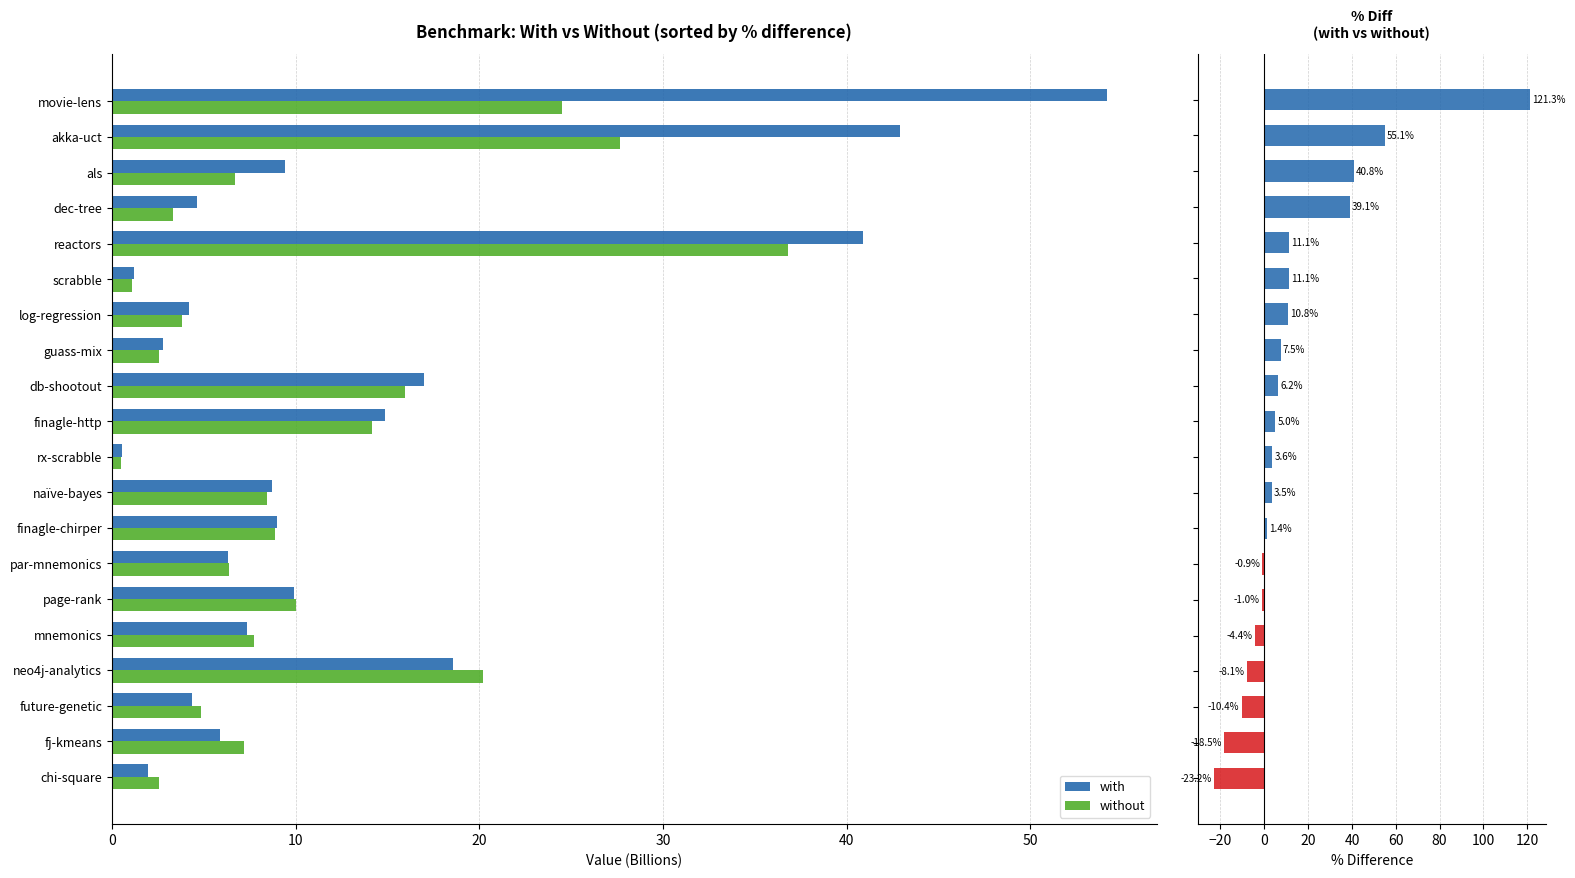

Is it true that with equals 9.4 at als?

True